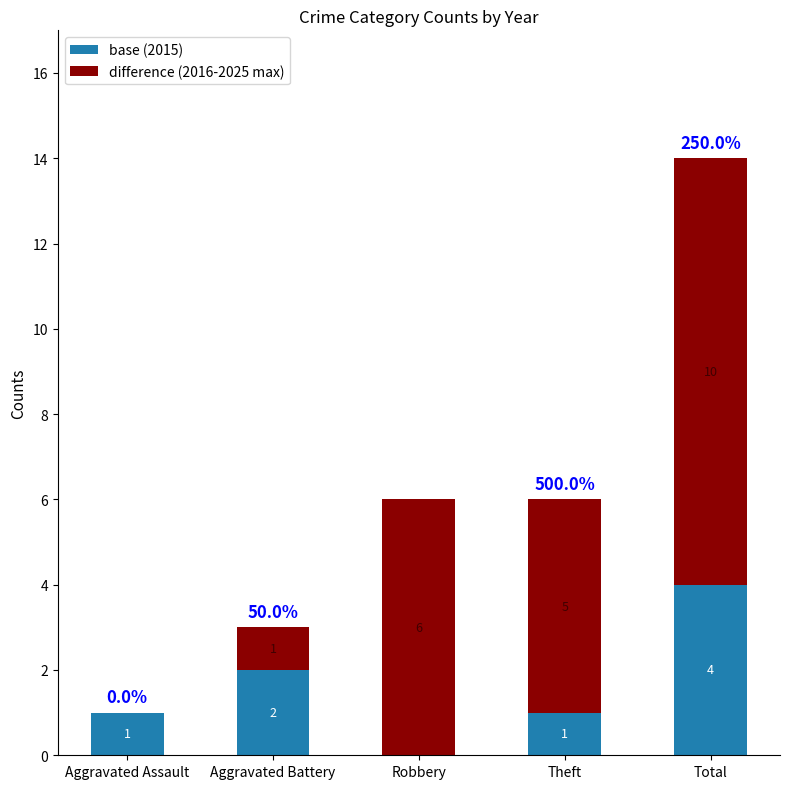

Is it true that base (2015) equals 0 at Aggravated Battery?

False